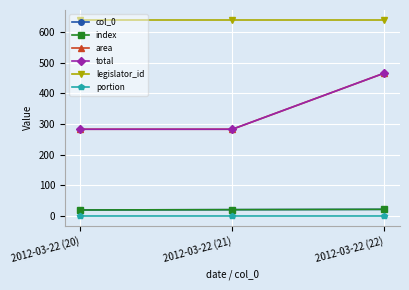

Count the number of data series in this chart.

6